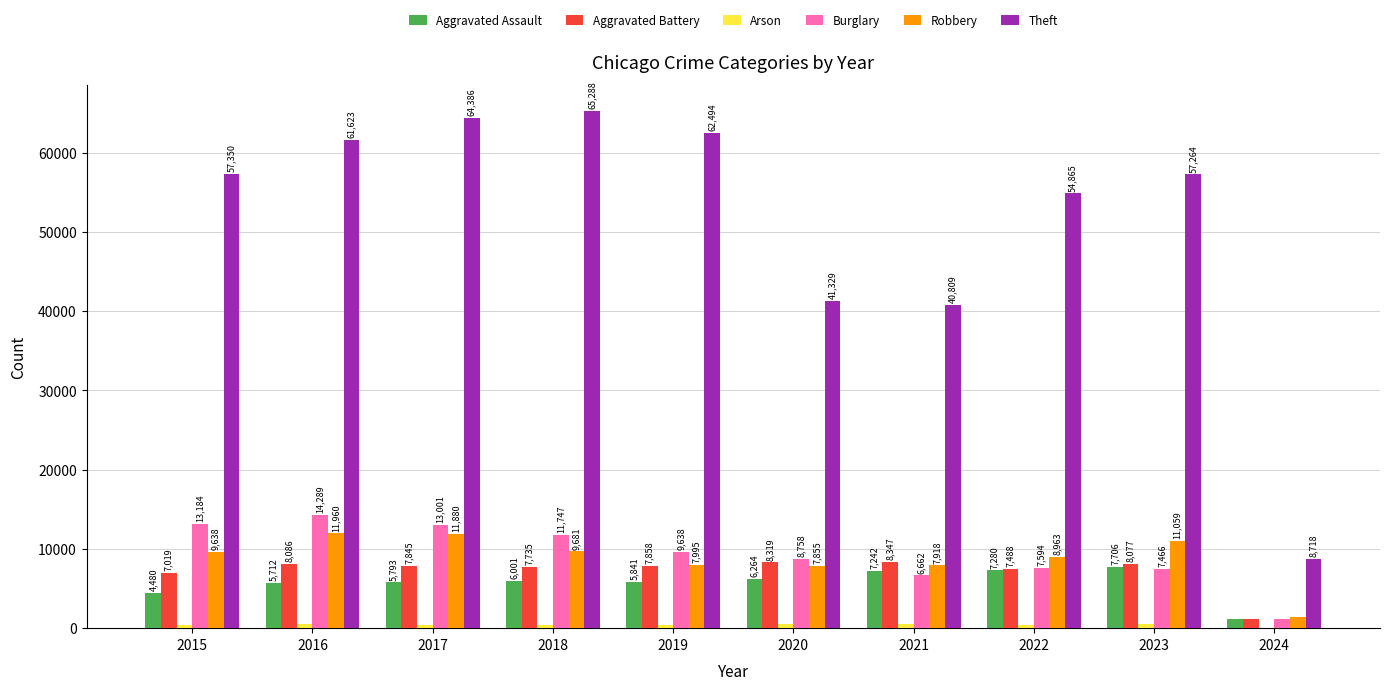

How many groups of bars are there?

10